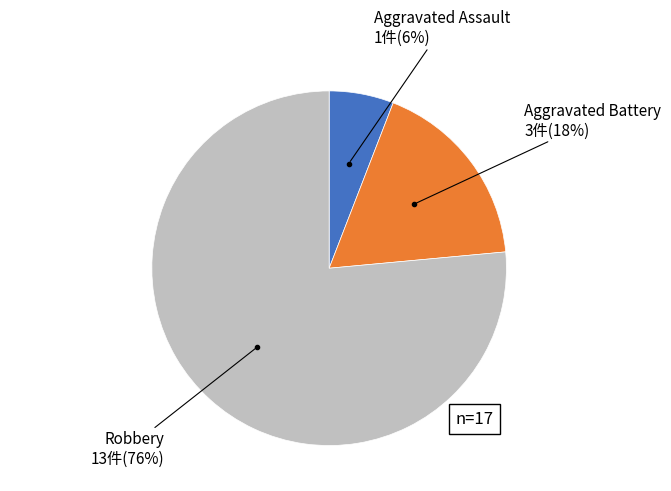

To the nearest percent, what is the average slice percentage?

33%